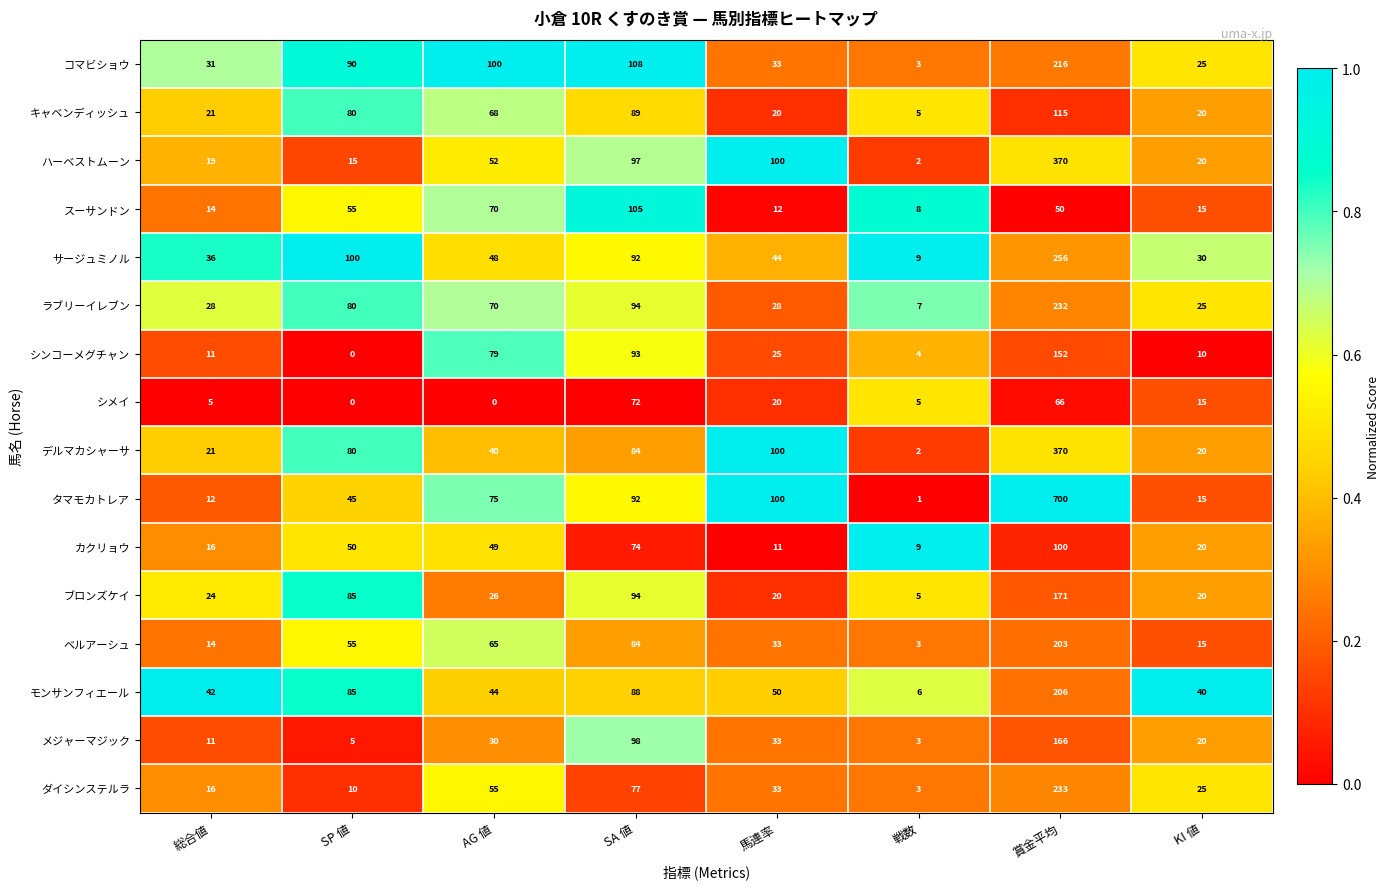

The value of ラブリーイレブン at 戦数 is 7. True or false?

True